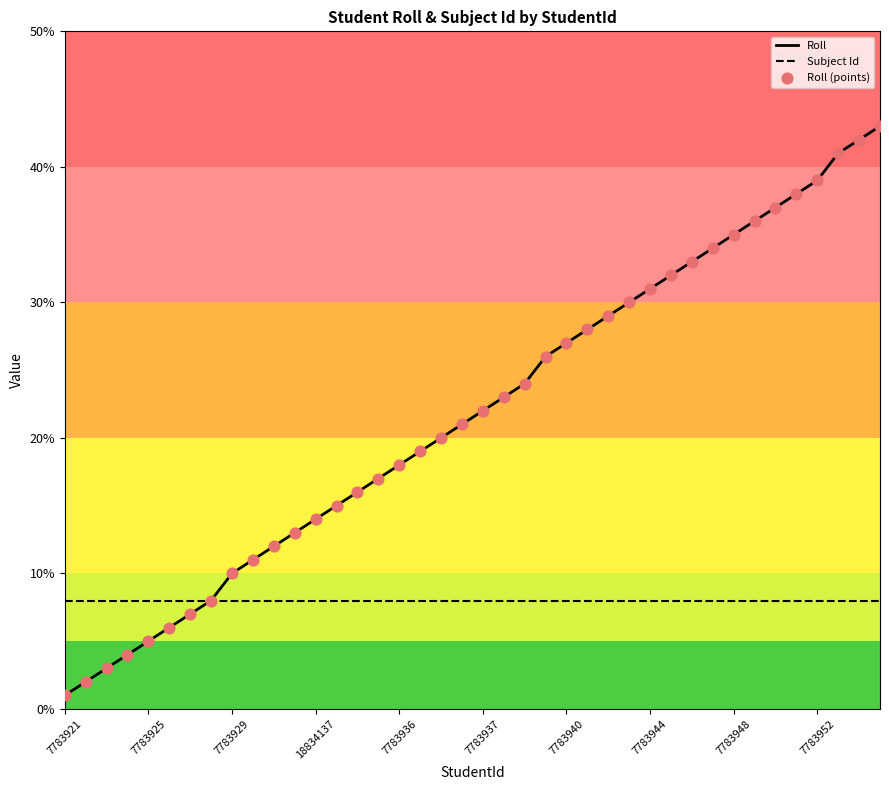

Which series has the largest total across all categories?

Roll